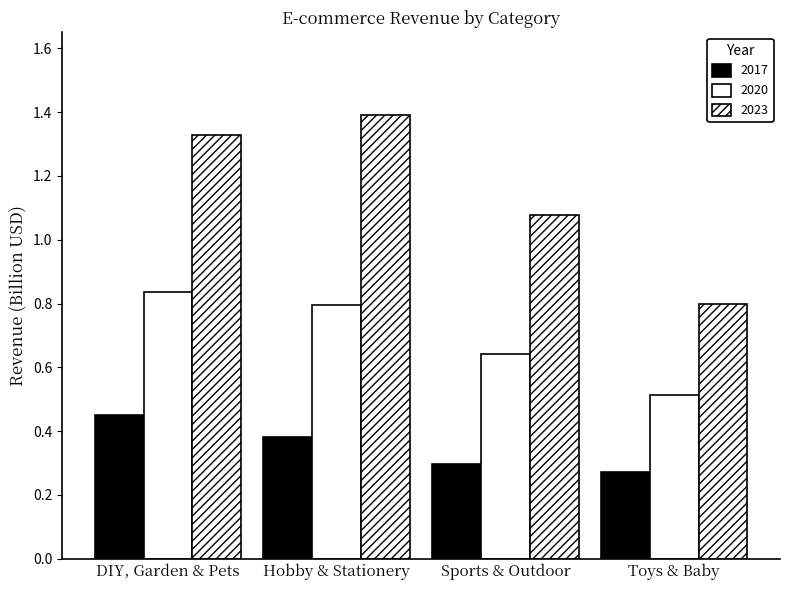

How many data points does each series have?

4